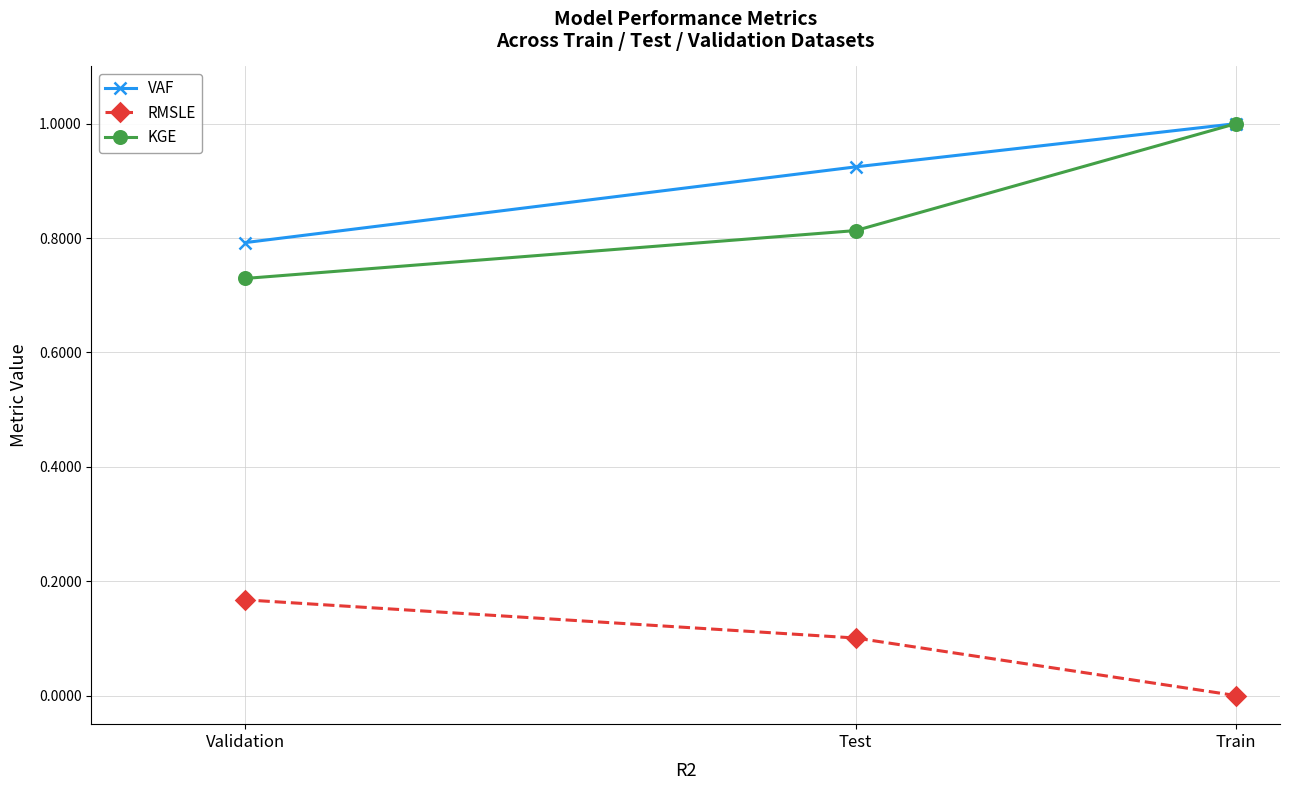

At which category is the sum across all series the highest?

Train